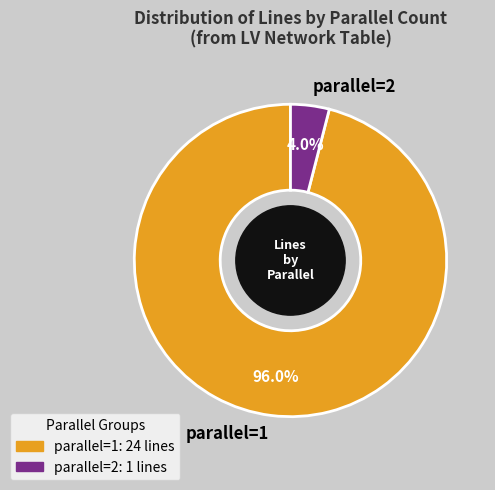

Which slice is the smallest?

parallel=2